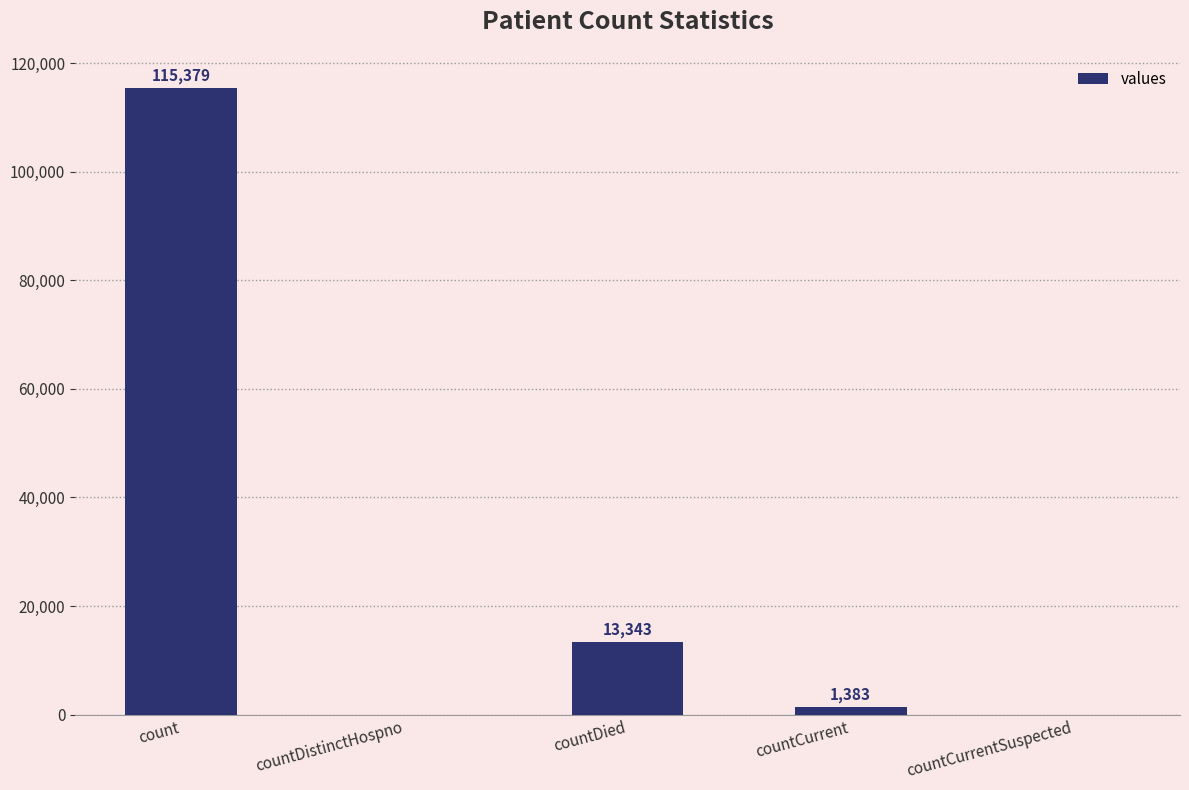

What is the greatest value displayed?

115379